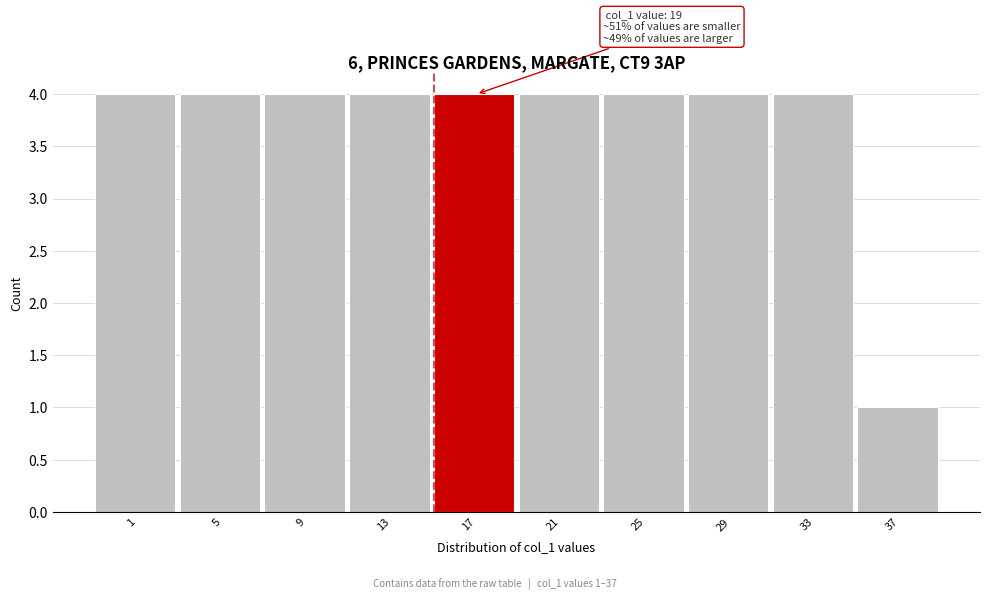

Reading left to right, transcribe all the data shown in this chart.

1=4	5=4	9=4	13=4	17=4	21=4	25=4	29=4	33=4	37=1